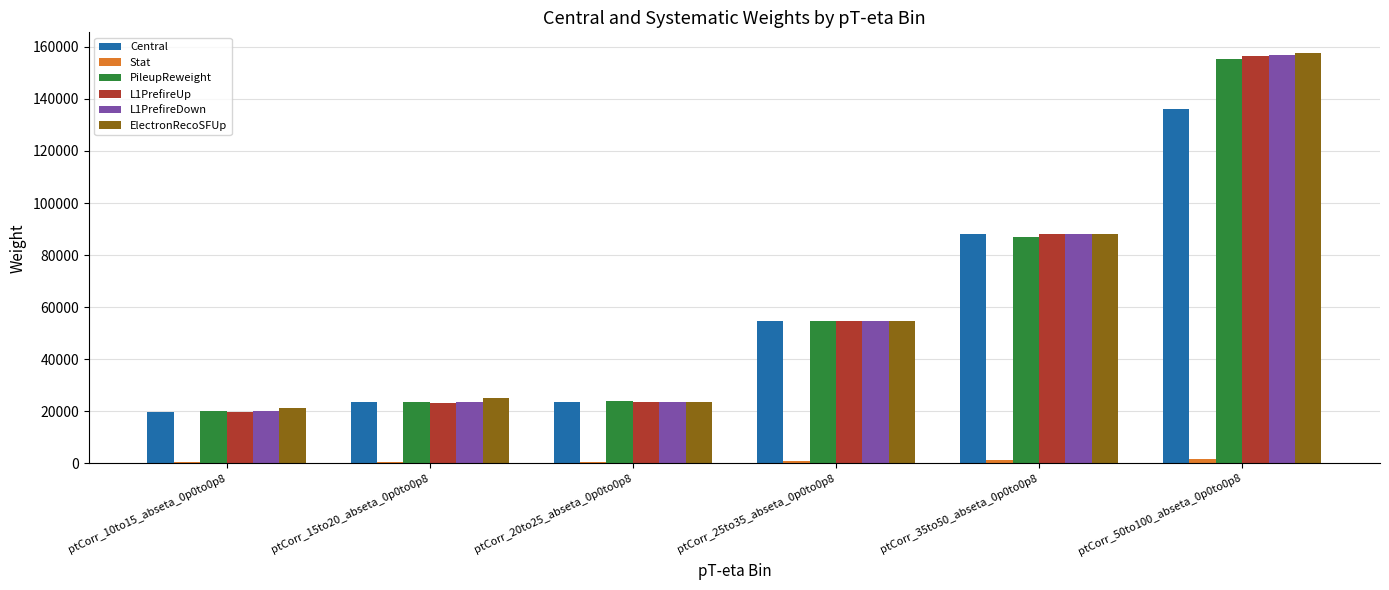

At which category is the sum across all series the highest?

ptCorr_50to100_abseta_0p0to0p8